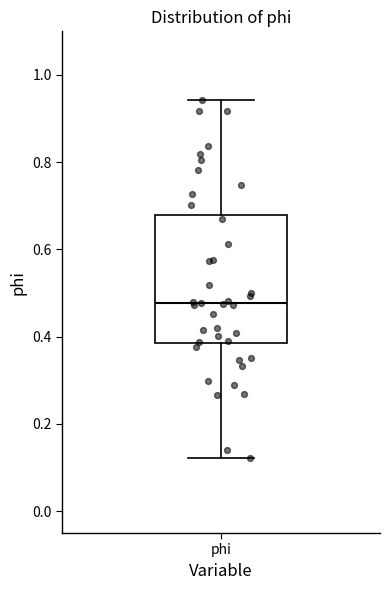

Read this box plot against the y-axis: the position of the median line, the range covered by the box, and the ends of both whiskers. The values are not printed on the chart, so give them approximately, as read against the axis.

median 0.48, box 0.38 to 0.68, whiskers 0.12 to 0.94